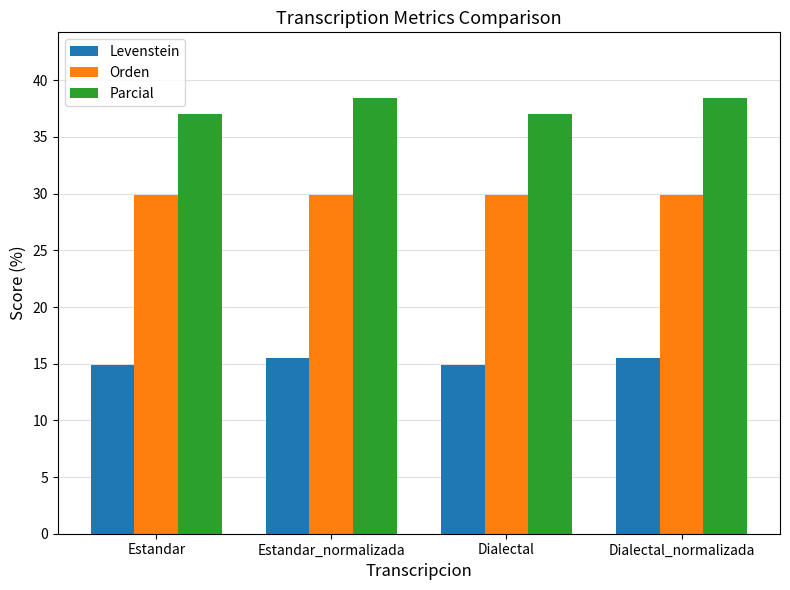

Is it true that Orden equals 29.9 at Estandar_normalizada?

True